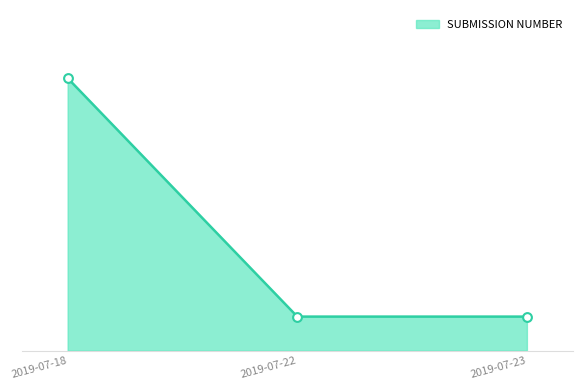

What is the ratio of the value at 2019-07-18 to the value at 2019-07-23?

8.0